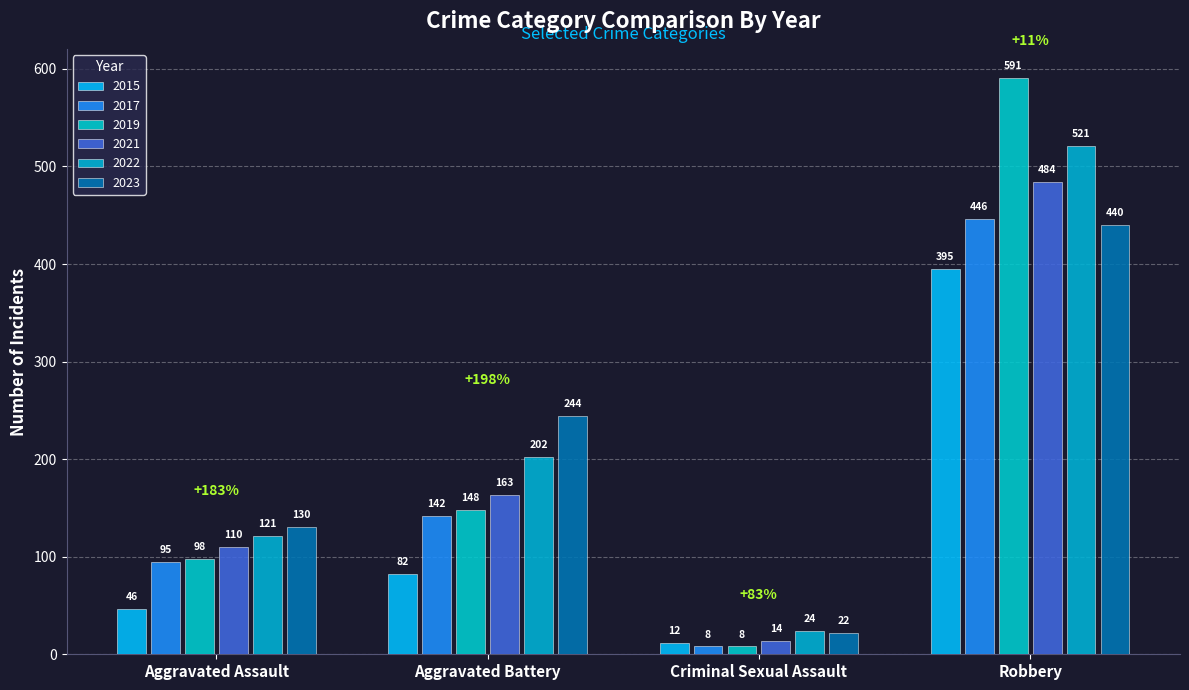

How many distinct data groups are displayed?

6